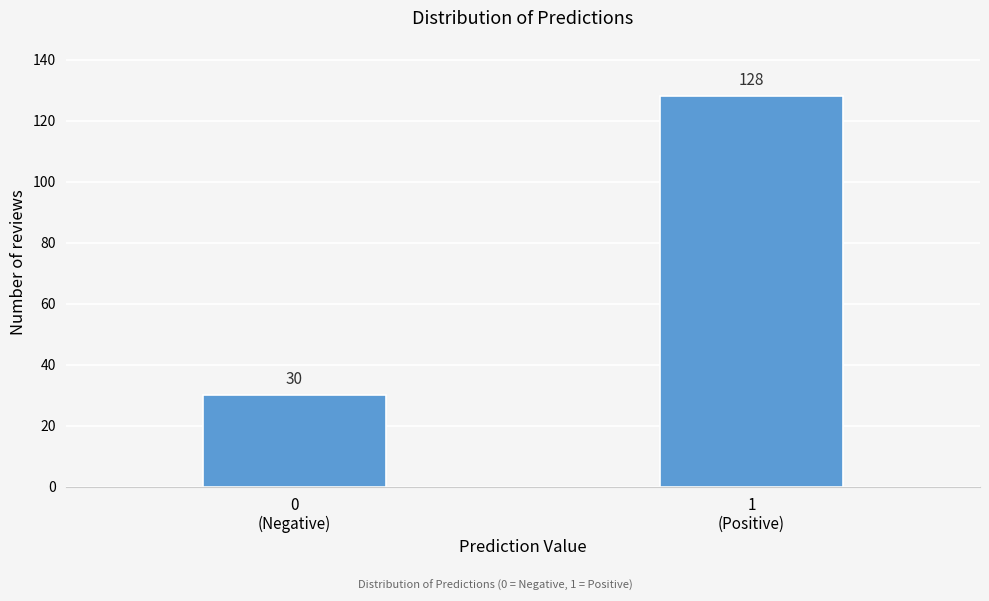

Reading right to left, extract all data points from this chart.

128	30